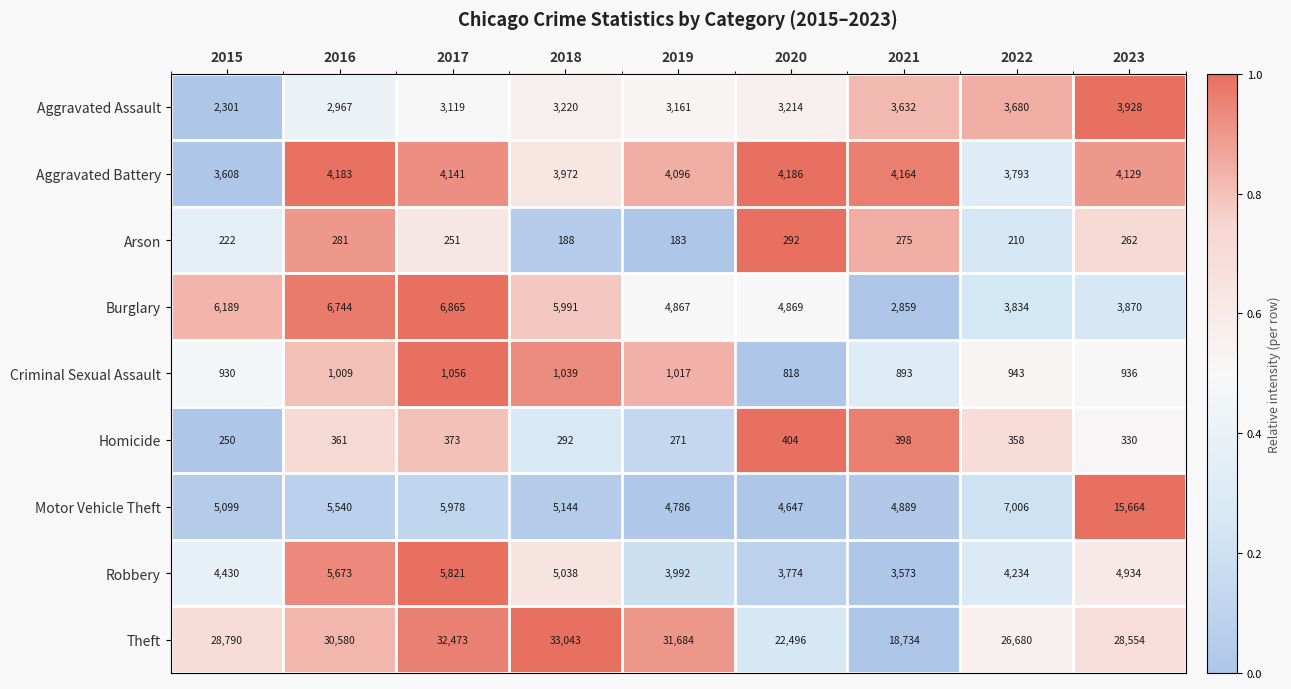

At which label does Motor Vehicle Theft first exceed 5144?

2016